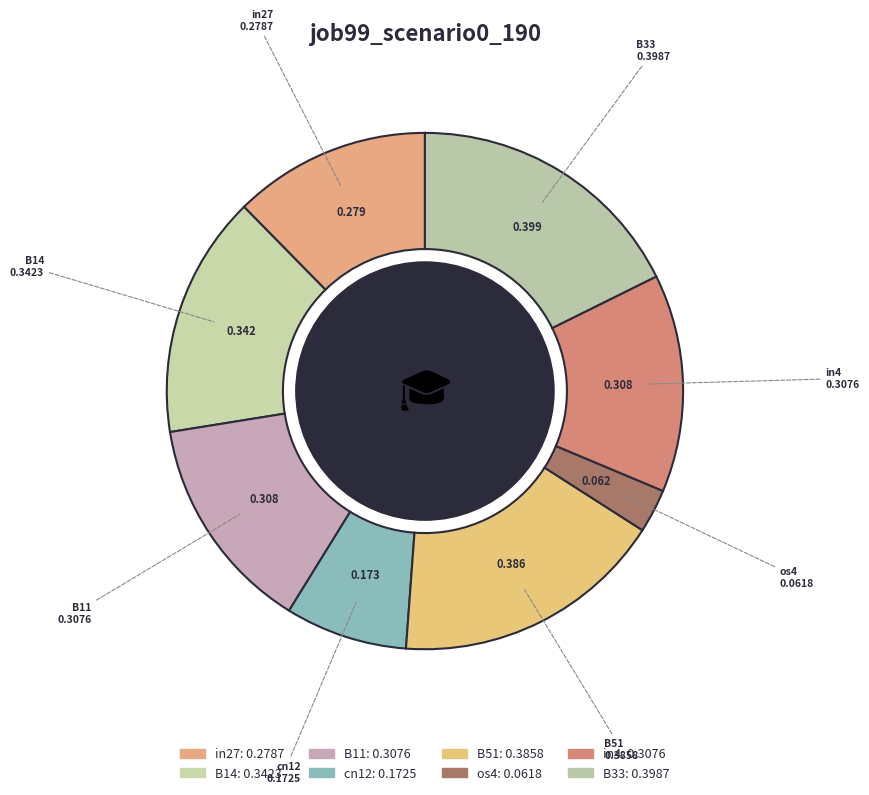

Is there a majority slice in this chart?

No